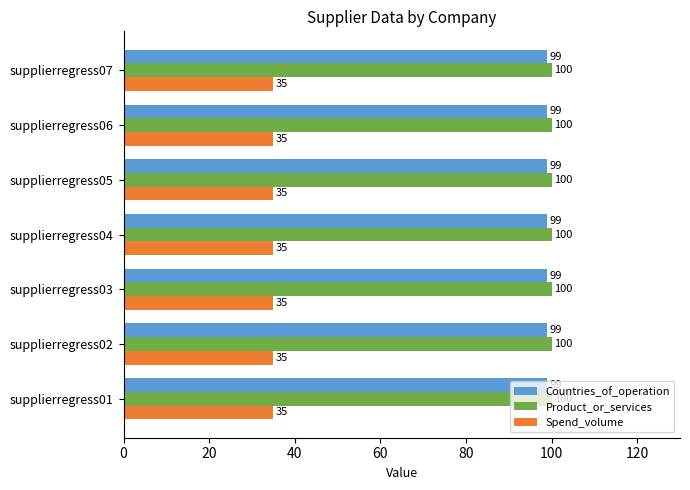

Rank the series at supplierregress01 from lowest to highest value.

Spend_volume, Countries_of_operation, Product_or_services